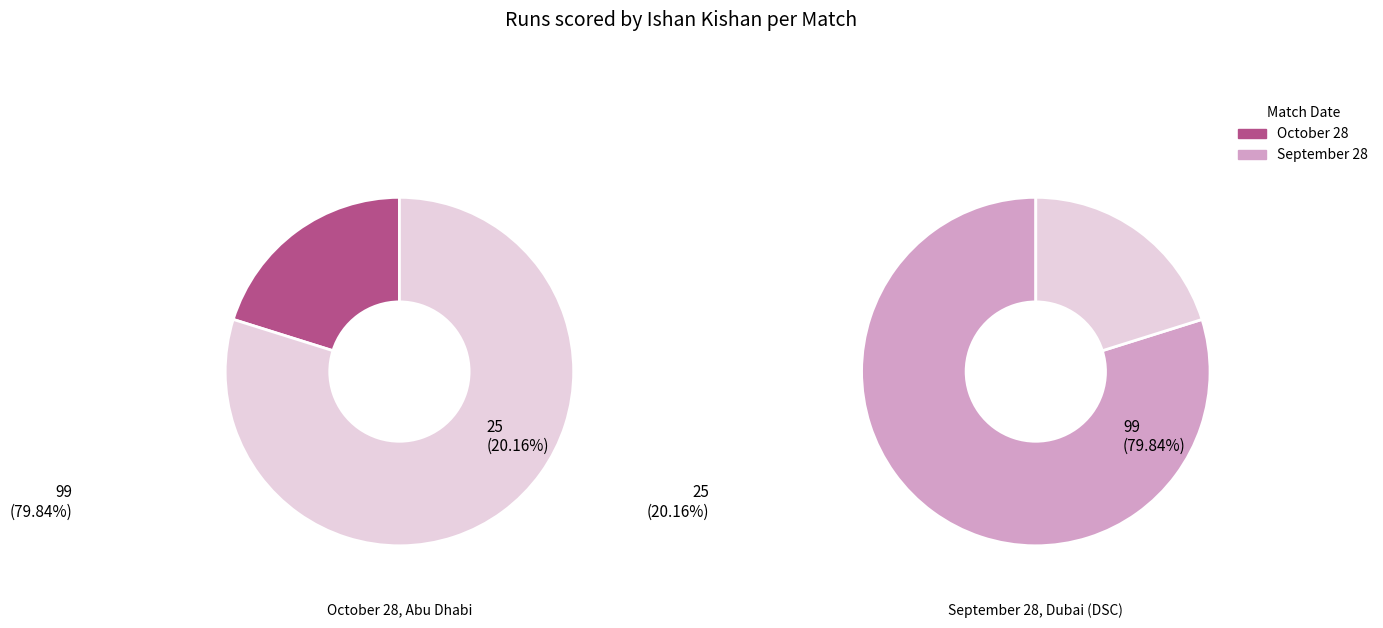

True or false: September 28, Dubai (DSC) accounts for 80% of the total.

True